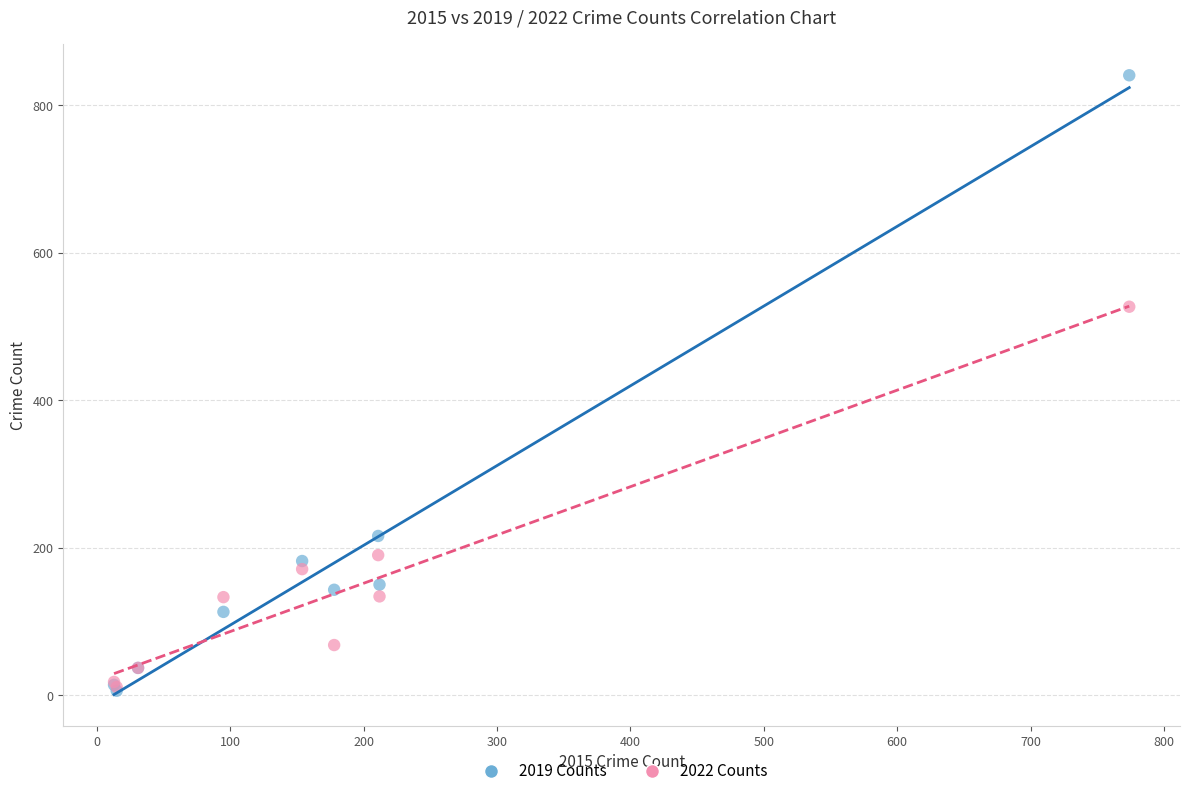

Across all series, what Y value is closest to 423?

527